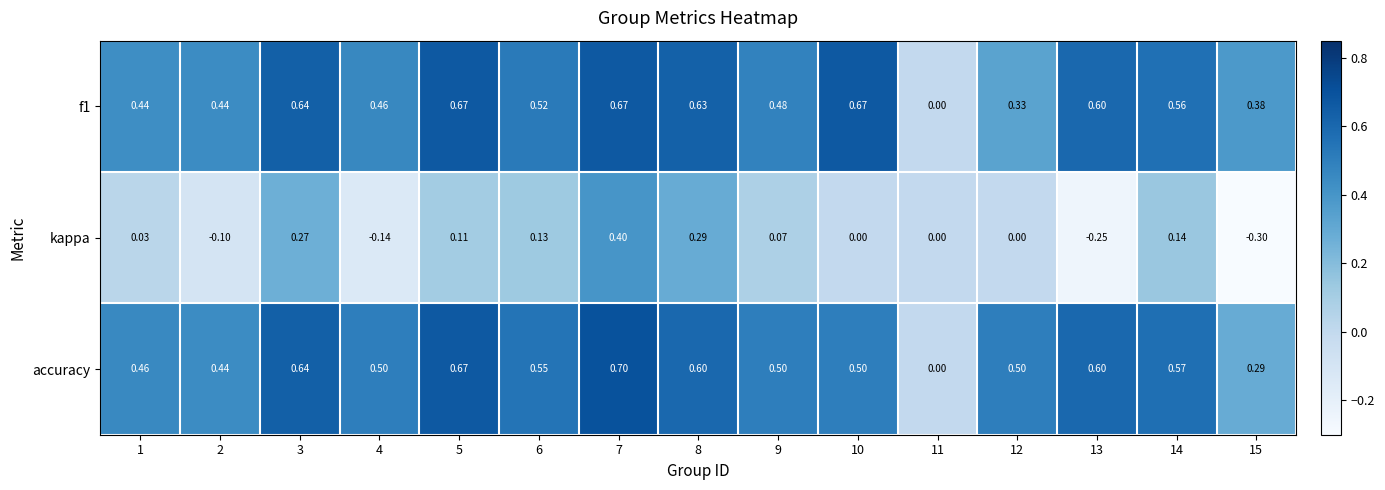

Which series has the largest total across all categories?

accuracy